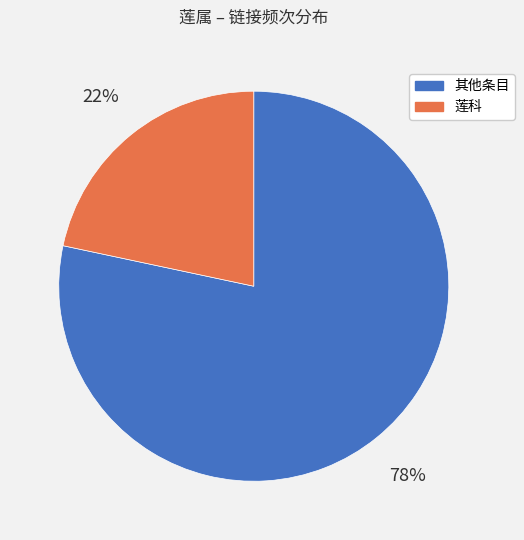

To the nearest percent, what is the average slice percentage?

50%